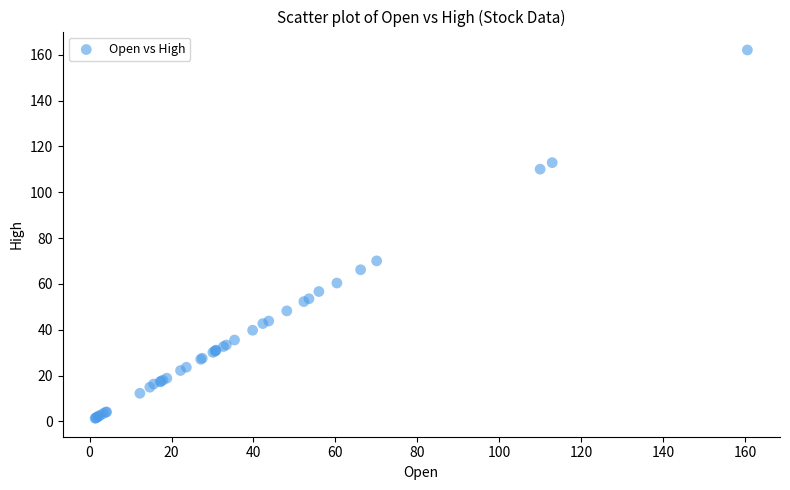

What Y value in the scatter plot is closest to 81?

70.1